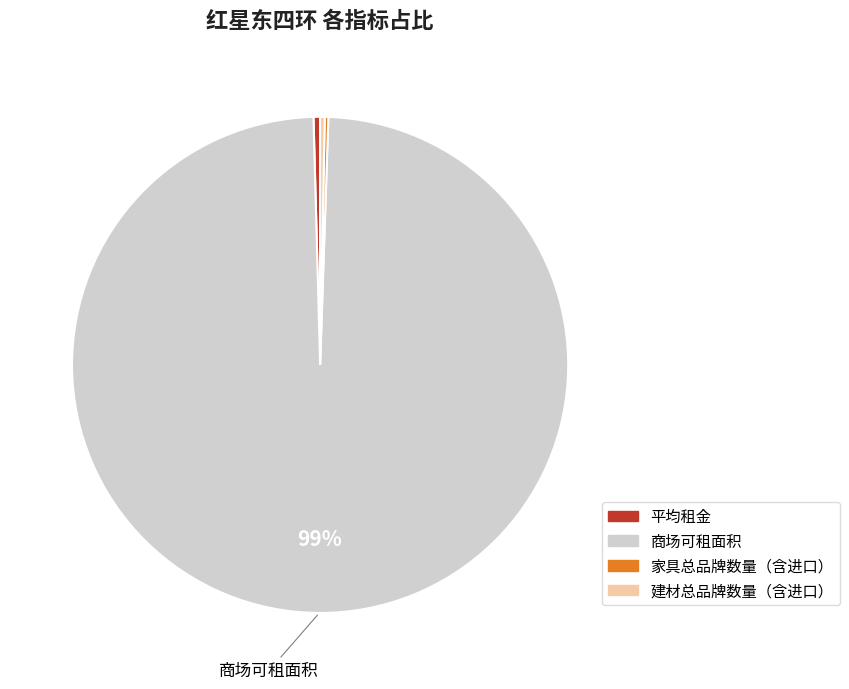

What is the majority slice?

商场可租面积